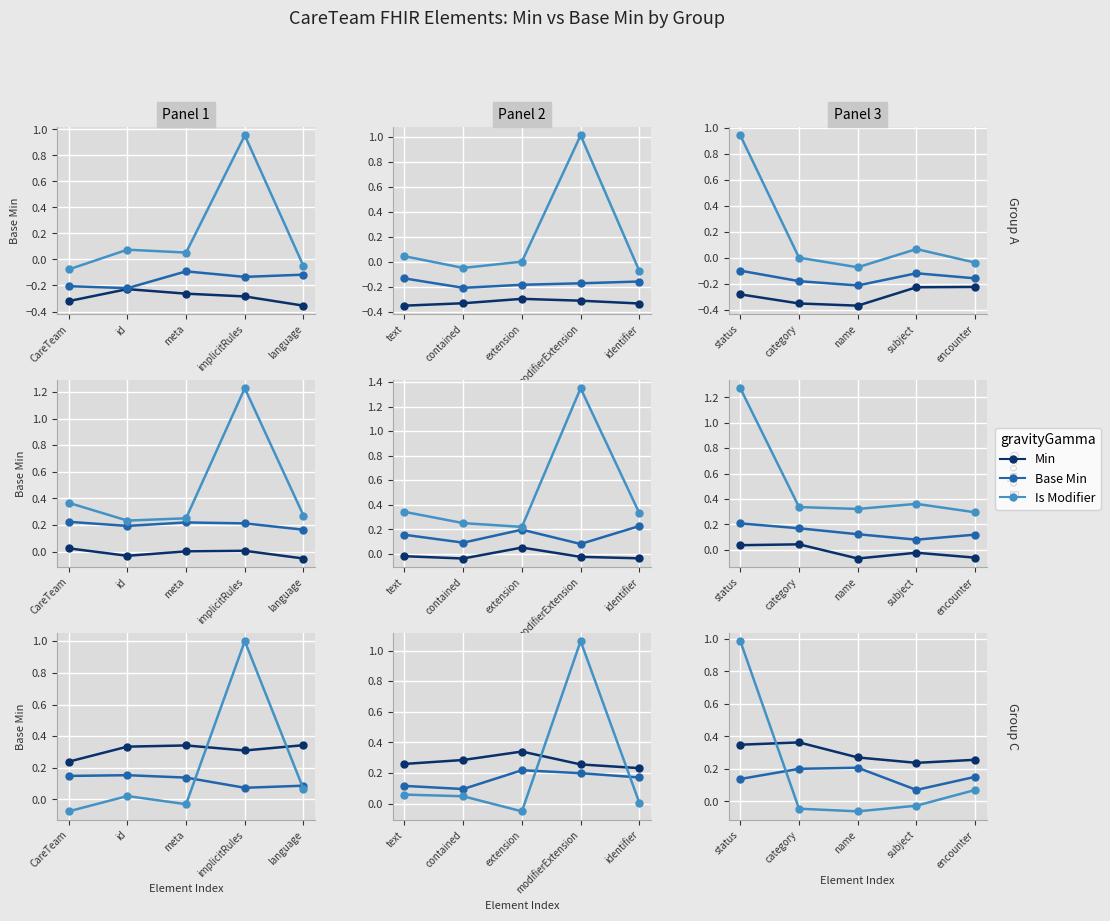

The value of Is Modifier at encounter is 0.1. True or false?

False